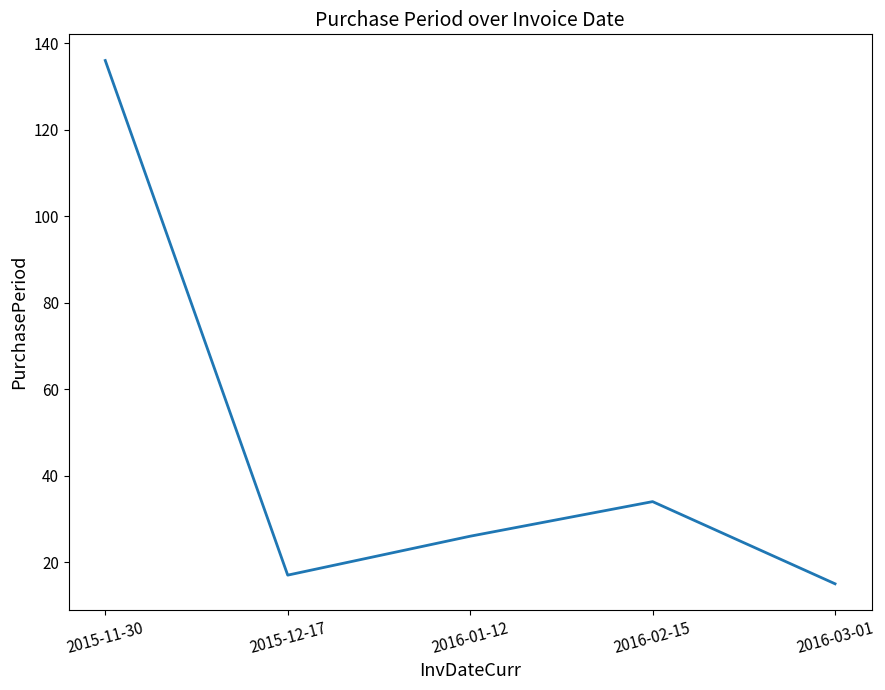

True or false: the data shows 20 at 2016-02-15.

False